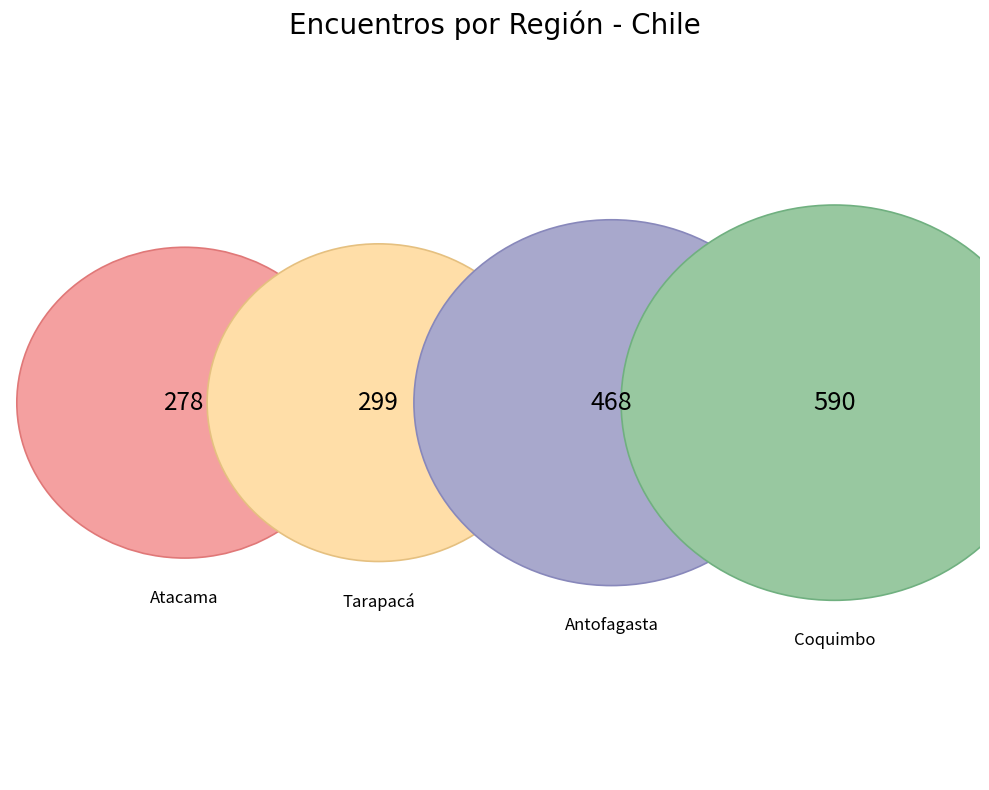

To the nearest percent, what portion does 21 represent?

2%